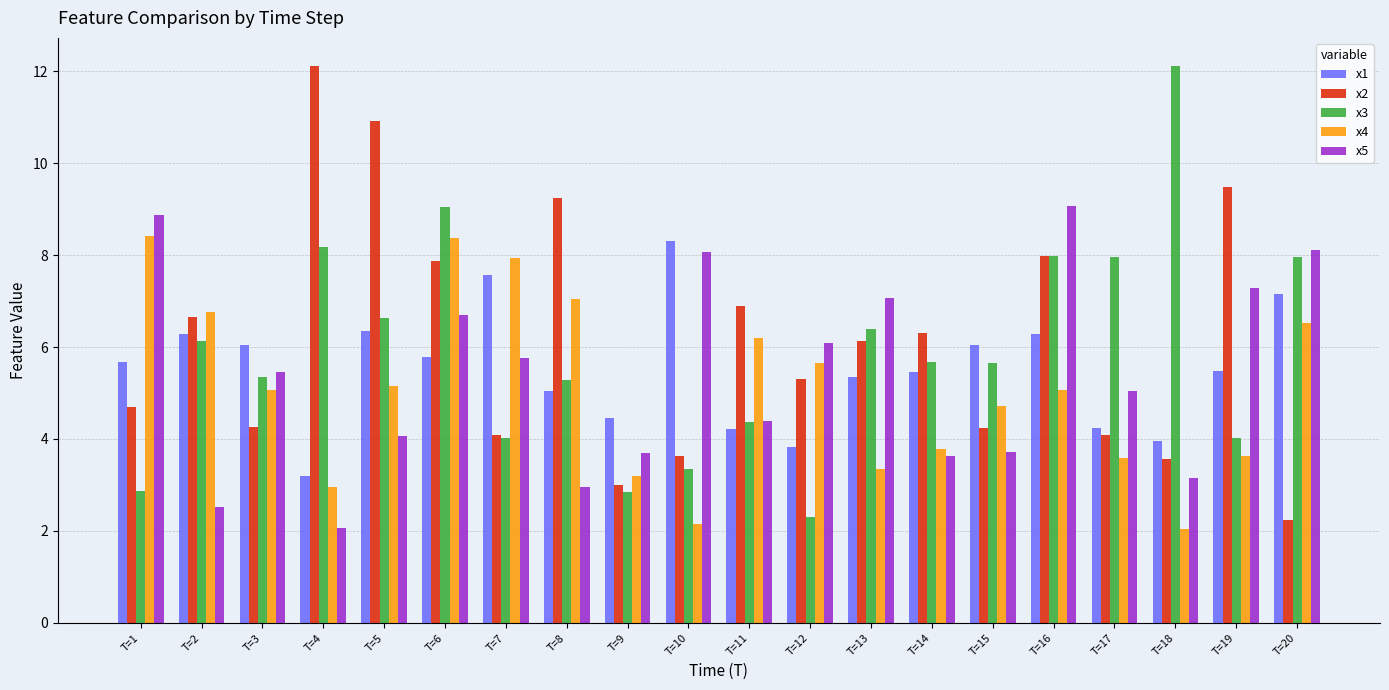

Is the value of x1 at T=7 greater than the value of x4 at T=16?

Yes